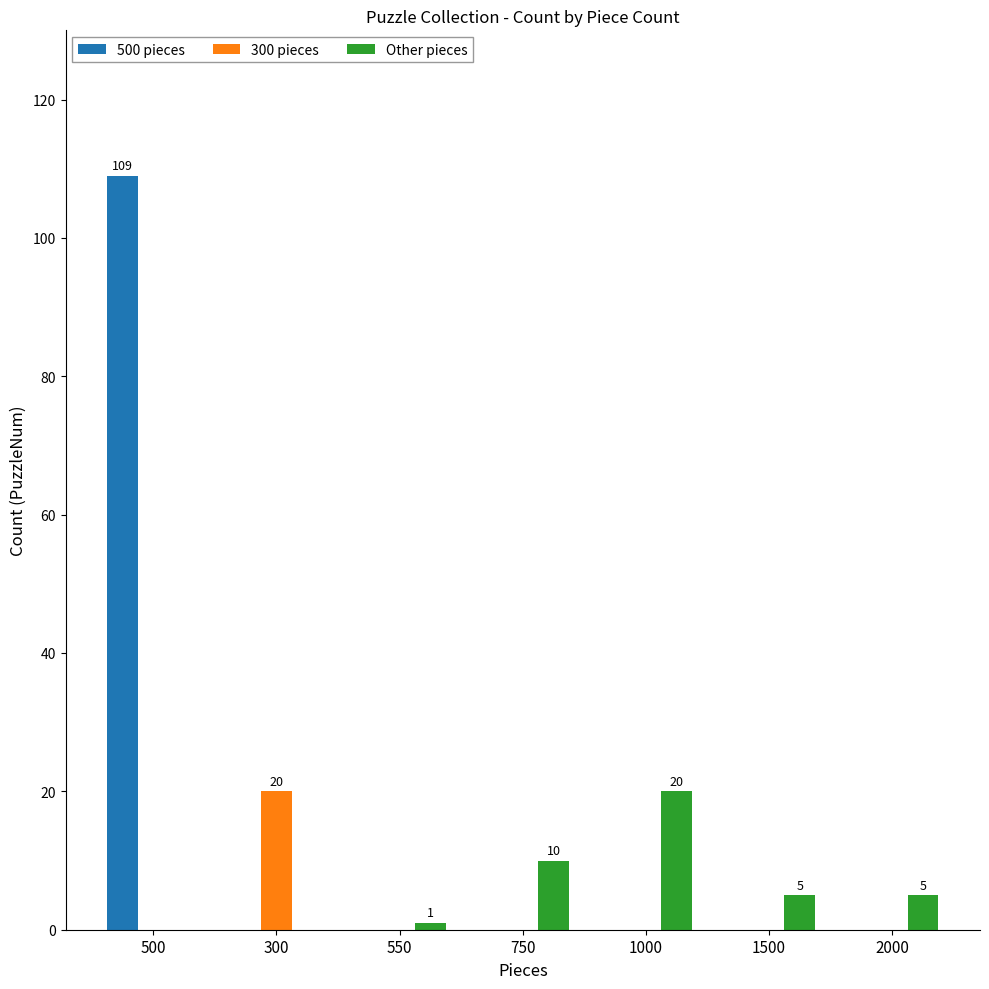

At which label does 300 pieces reach its peak?

300